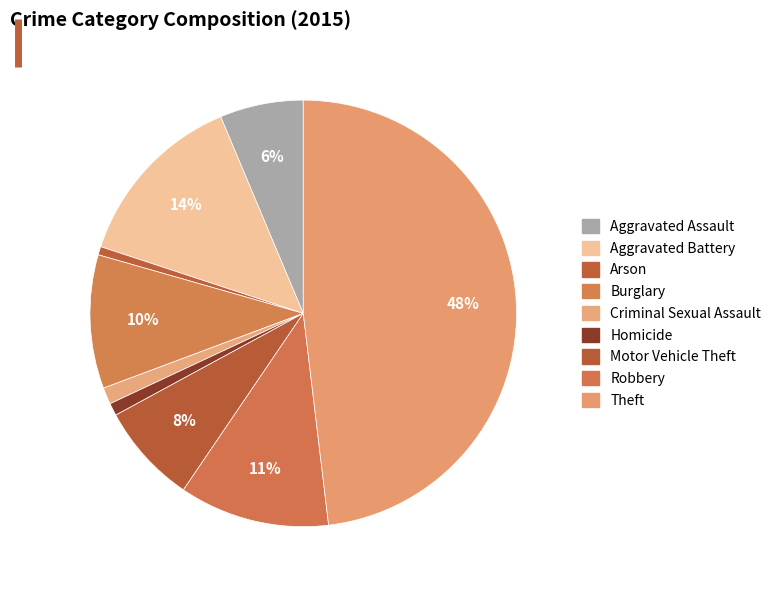

Does Robbery represent more than half of the total?

No